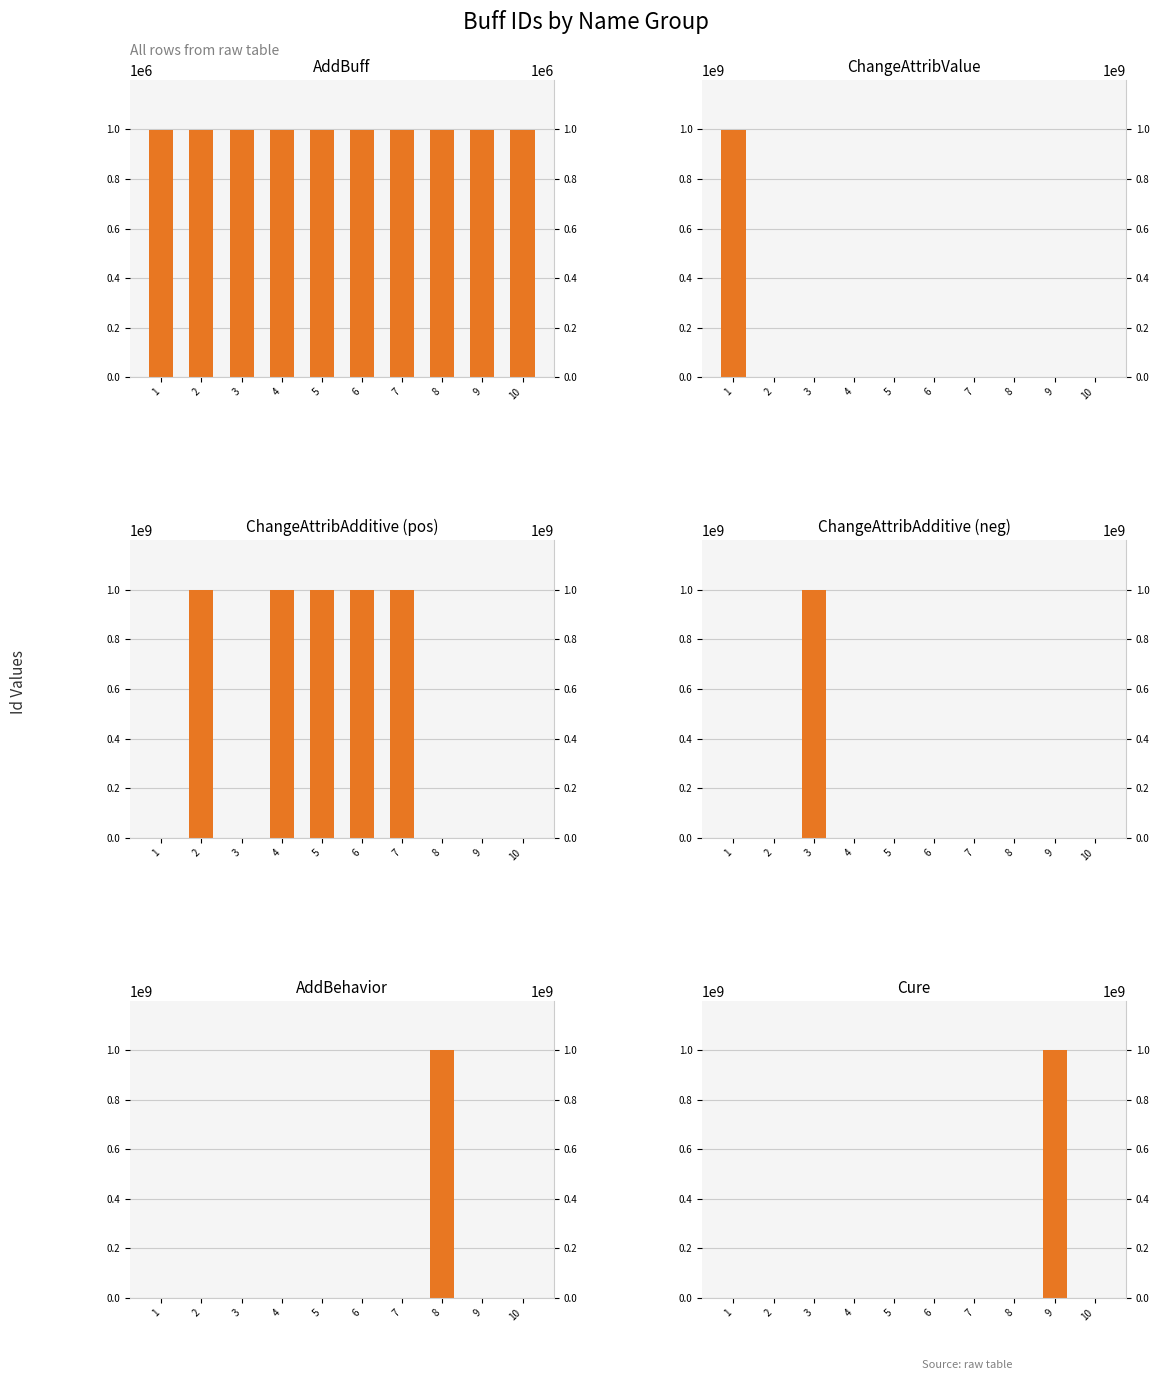

The ChangeAttribAdditive (neg) series shows 0 at 8. True or false?

True